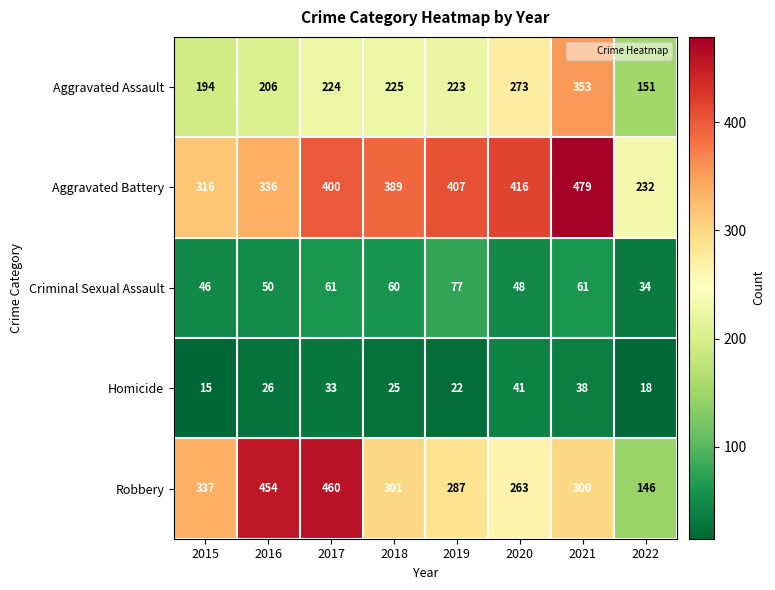

What is the maximum value for Aggravated Assault?

353